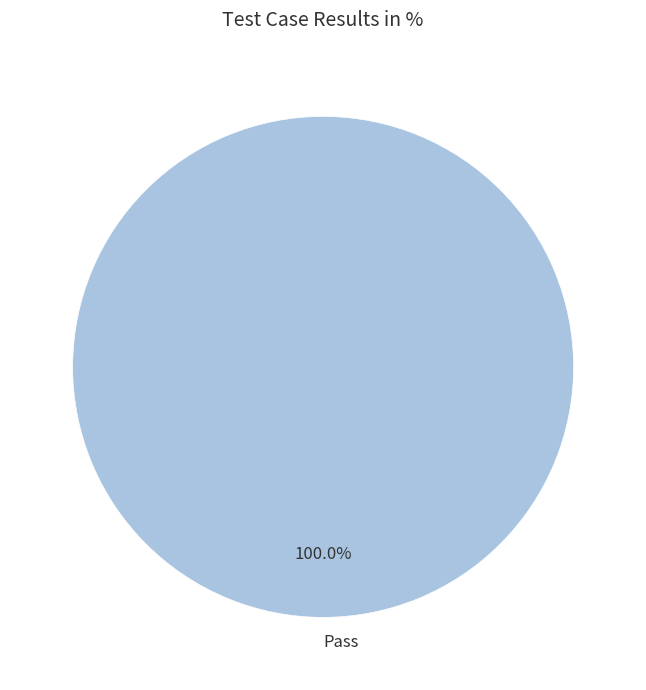

Rank the categories by value from highest to lowest.

Pass